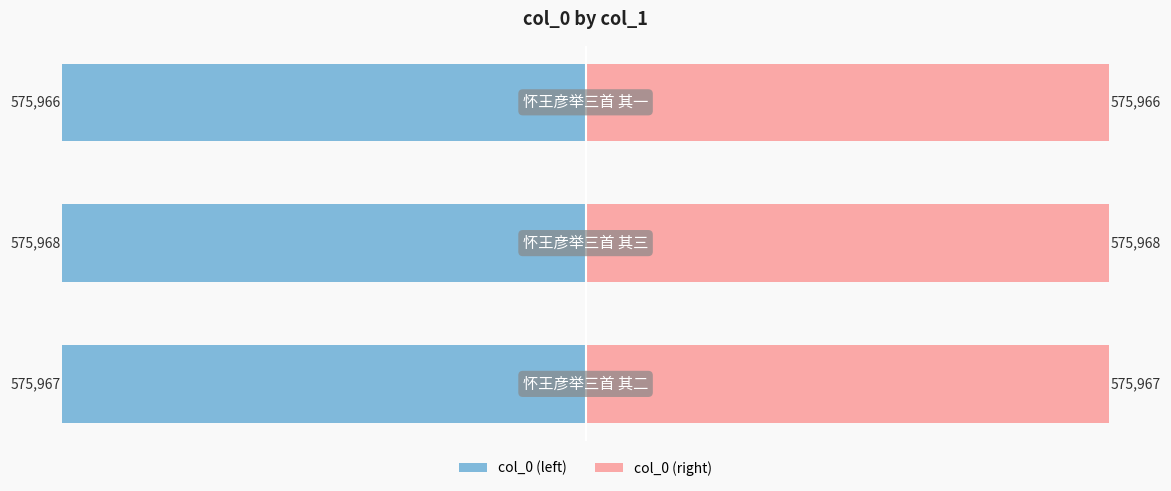

How many data points does each series have?

3